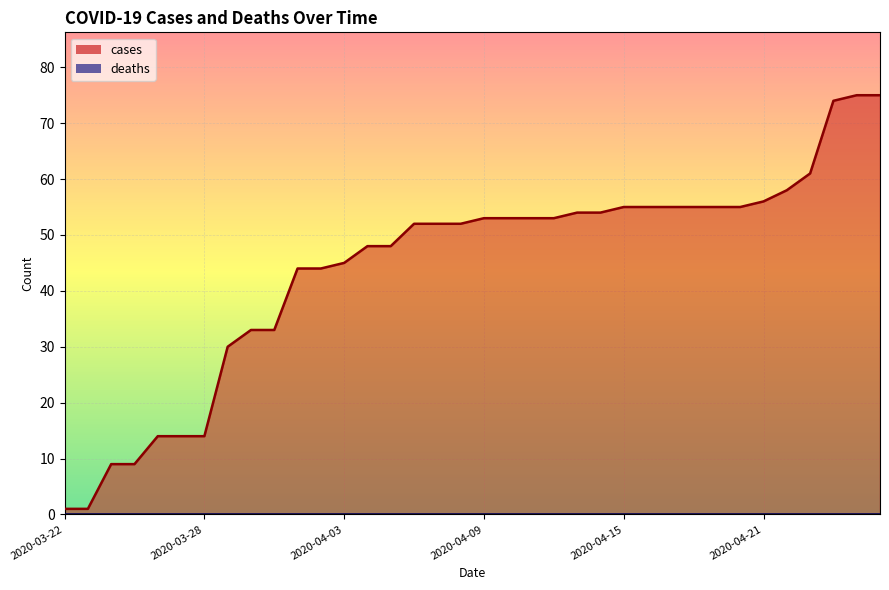

Where does the data first go above 53?

2020-04-13